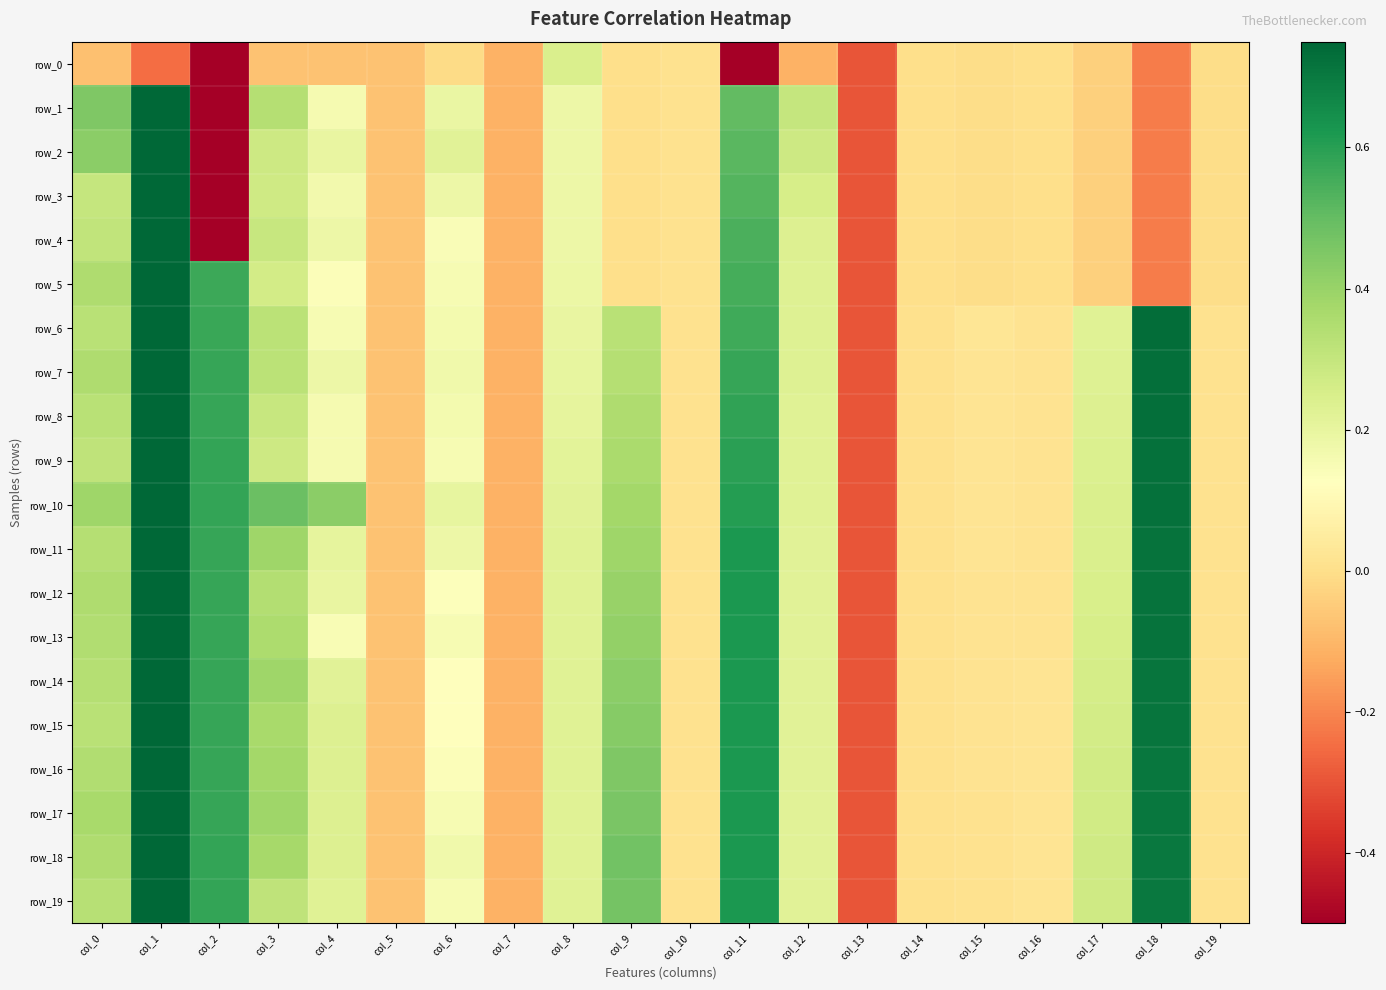

What is the sum of the row_0 values at col_9 and col_11?

-5.1